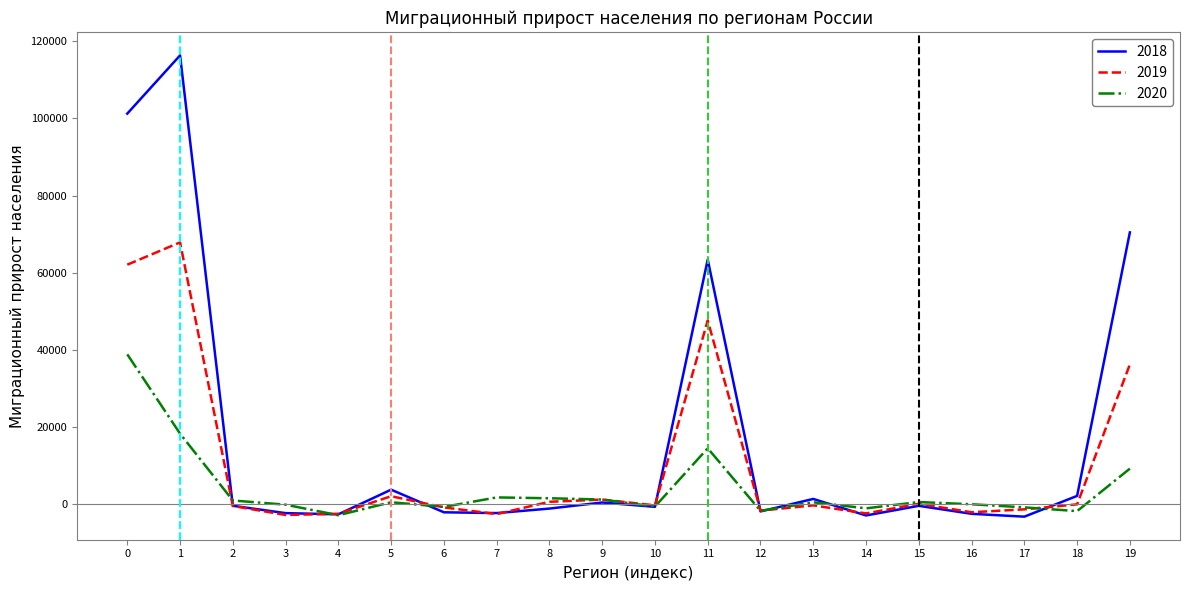

True or false: 2019 has a value of 90660 at 0.

False